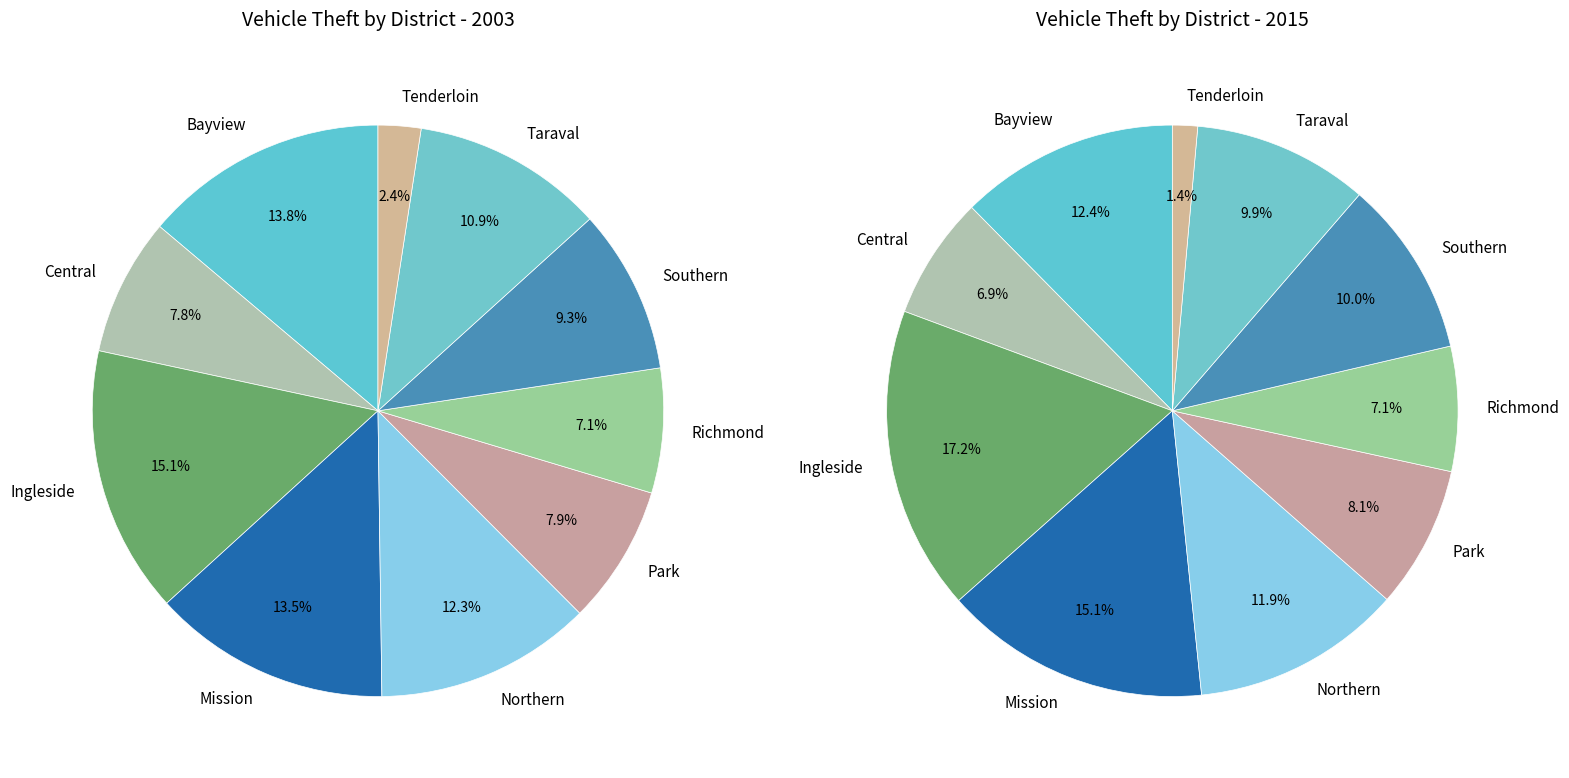

How many segments does this pie chart have?

10